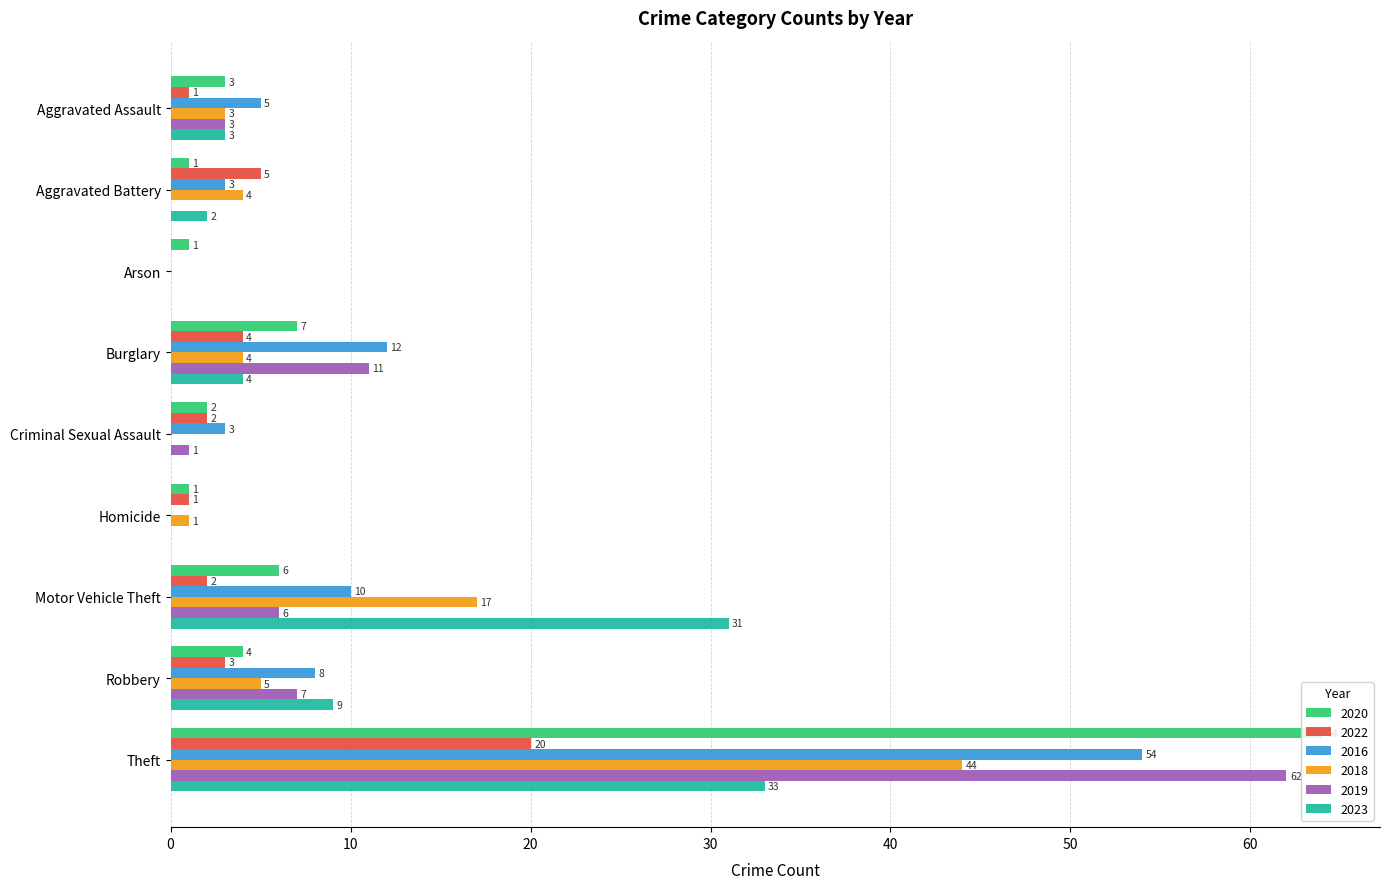

Which series changed the most between Aggravated Assault and Motor Vehicle Theft?

2023